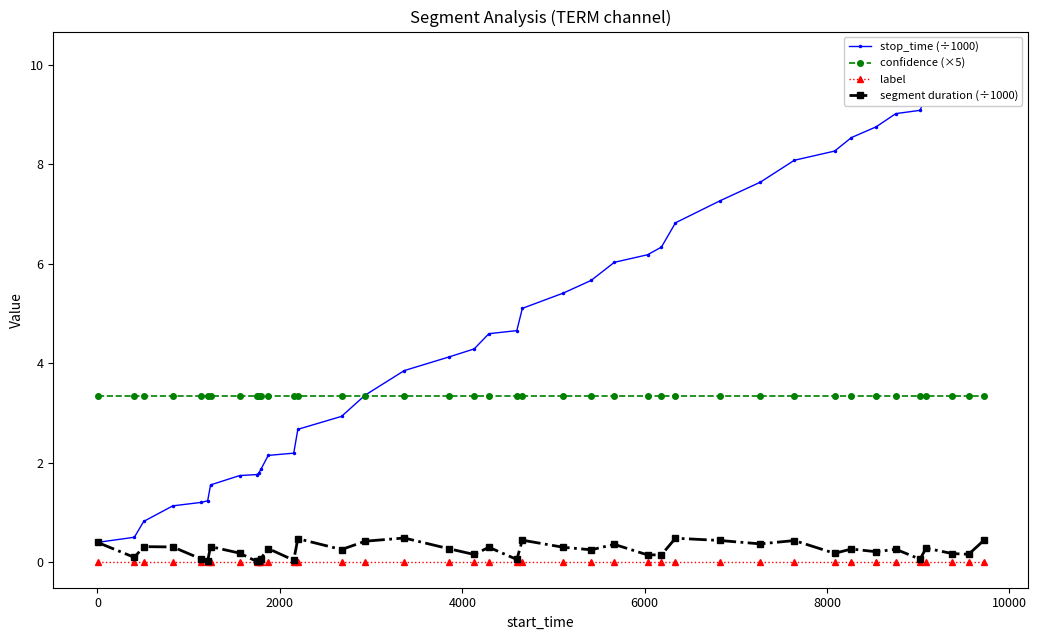

True or false: confidence (×5) and label intersect in this chart.

False